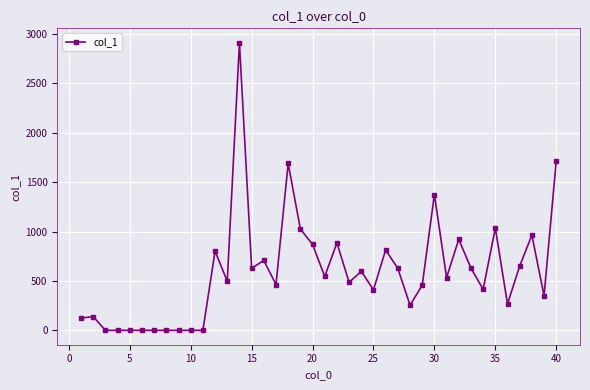

True or false: there are more than 1 points higher than both neighbors.

True